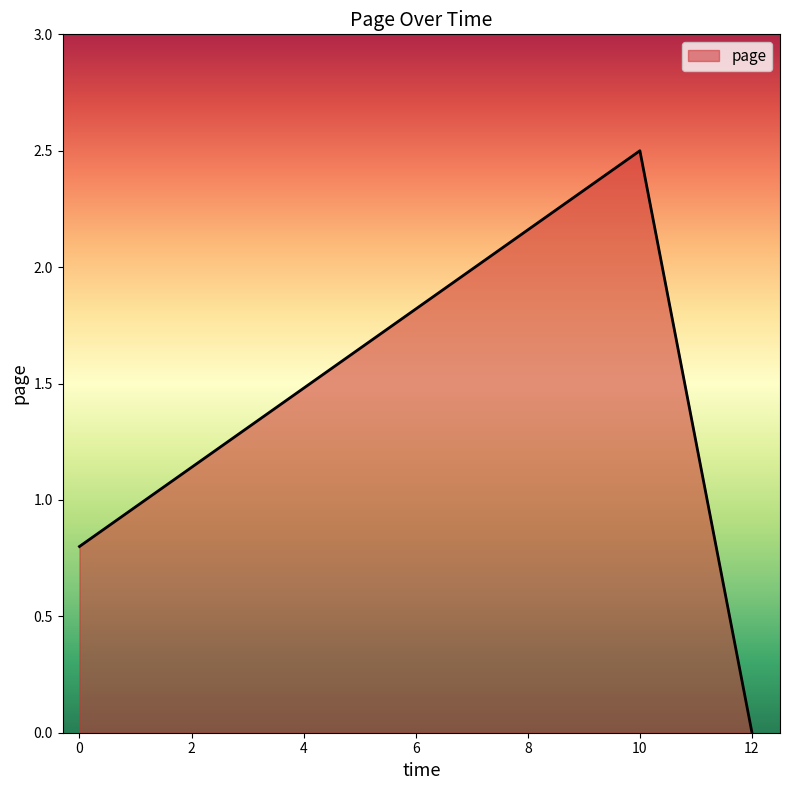

Rank the categories by value from highest to lowest.

10, 0, 12